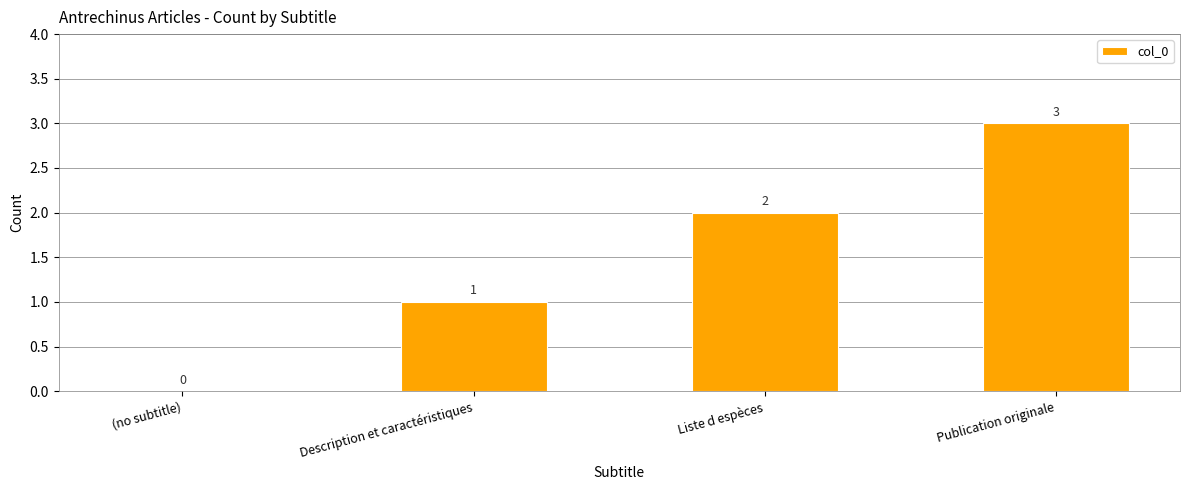

Which has a higher value, Description et caractéristiques or (no subtitle)?

Description et caractéristiques